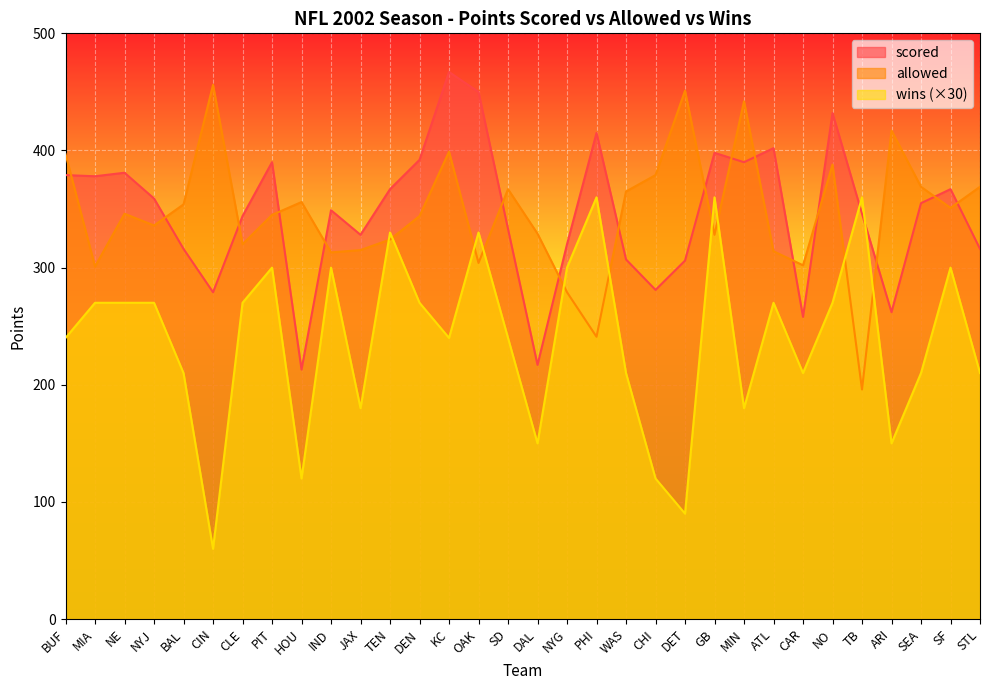

Rank the series by their maximum value, from lowest to highest.

wins (×30), allowed, scored